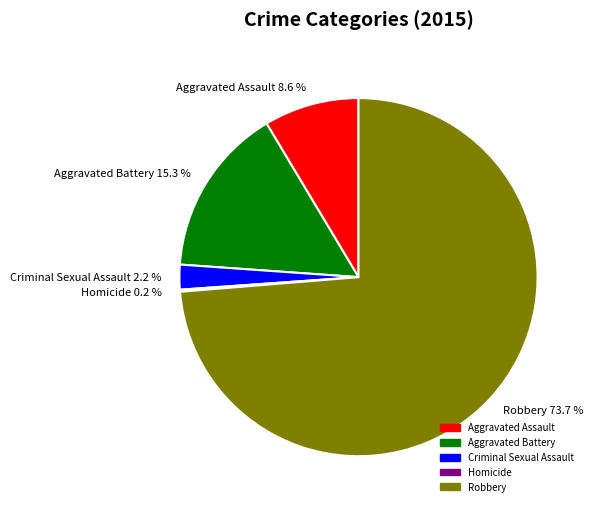

What is the majority slice?

Robbery